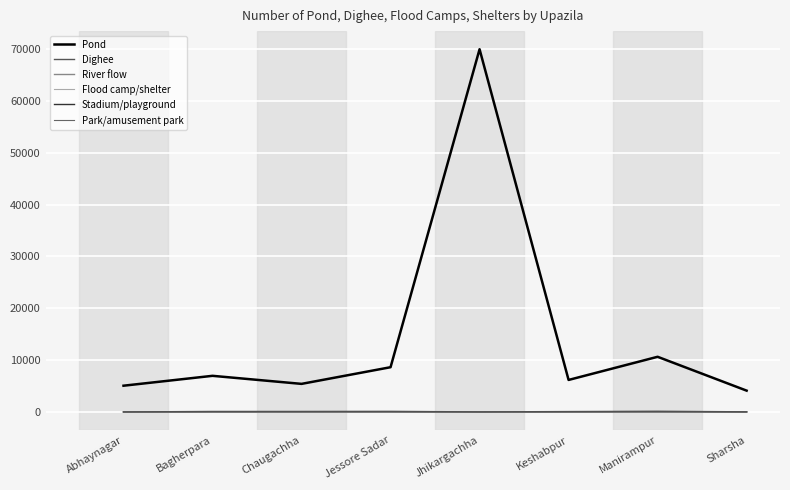

Is the value of Pond at Chaugachha greater than the value of Stadium/playground at Keshabpur?

Yes